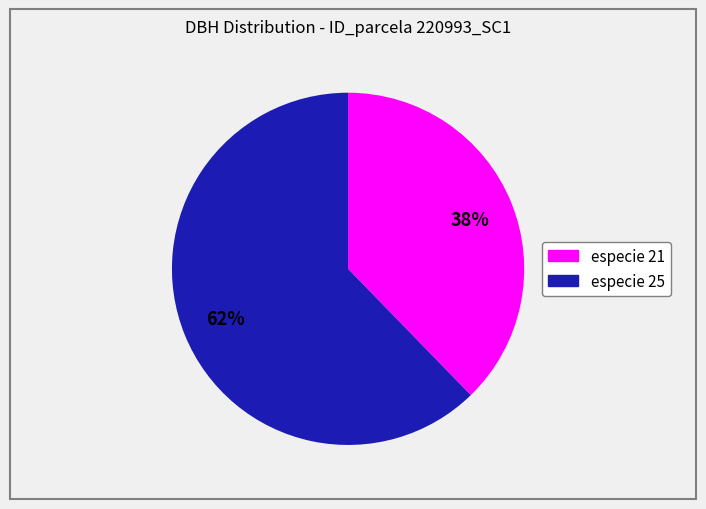

To the nearest percent, what is the average slice percentage?

50%